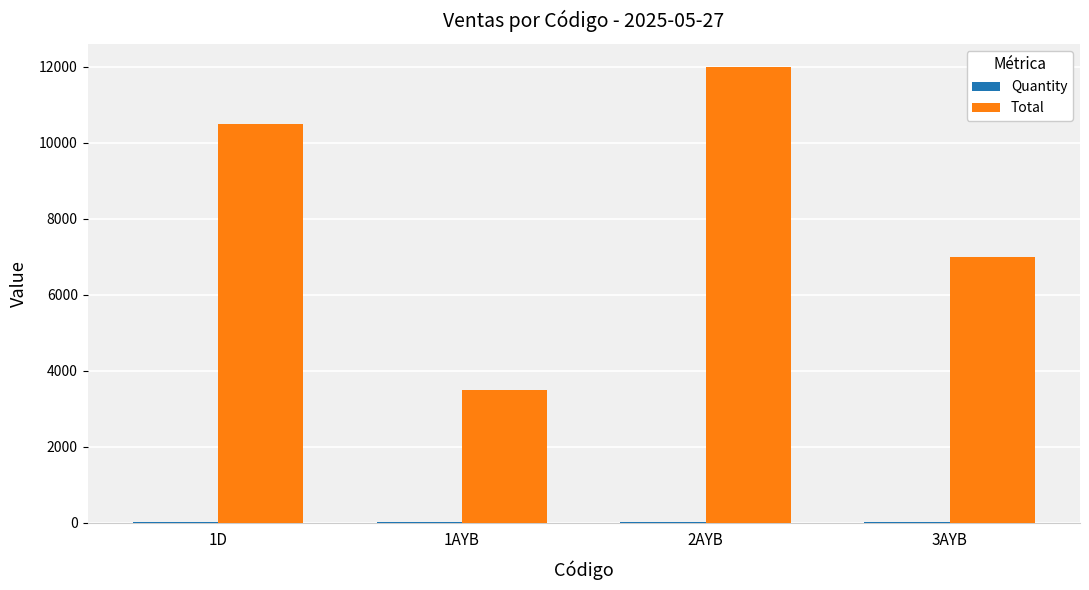

The value of Total at 1D is 7038. True or false?

False